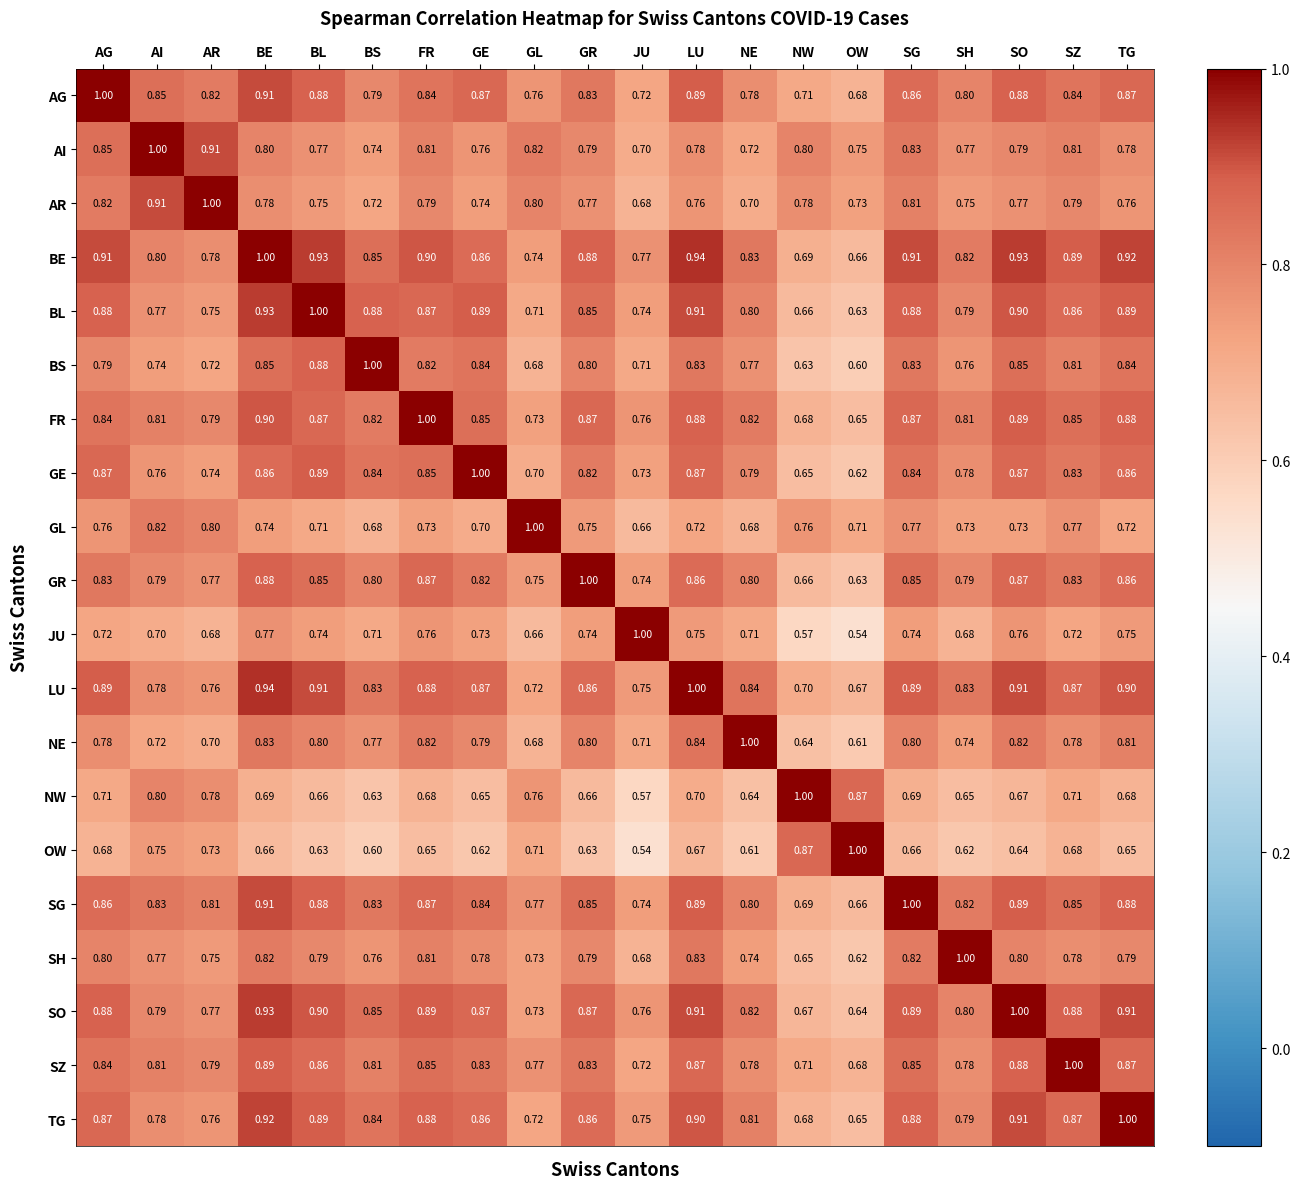

Which series has the largest total across all categories?

BE